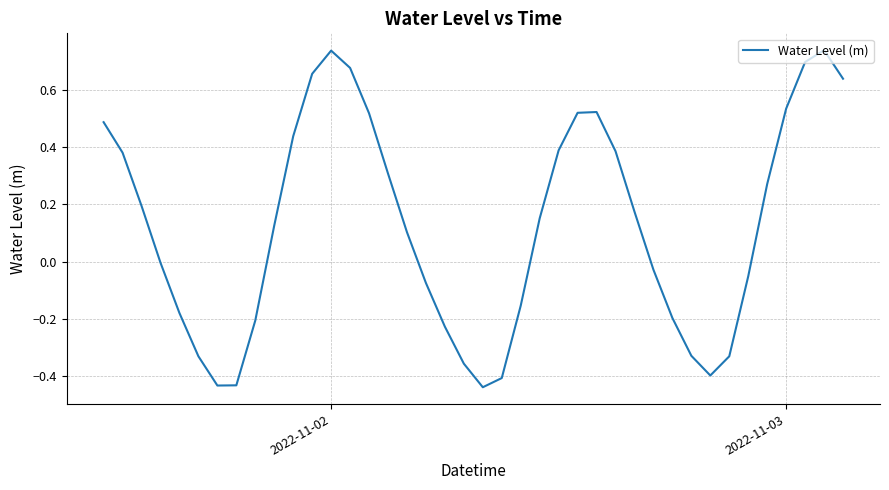

What is the difference between the maximum and minimum values?

1.2